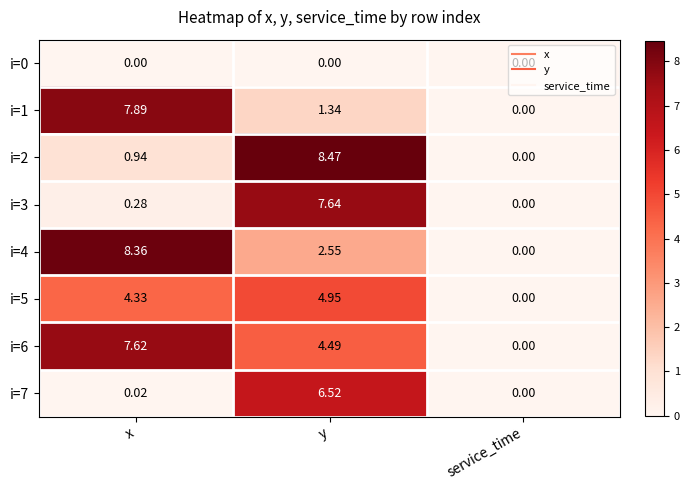

At which category is the sum across all series the highest?

y